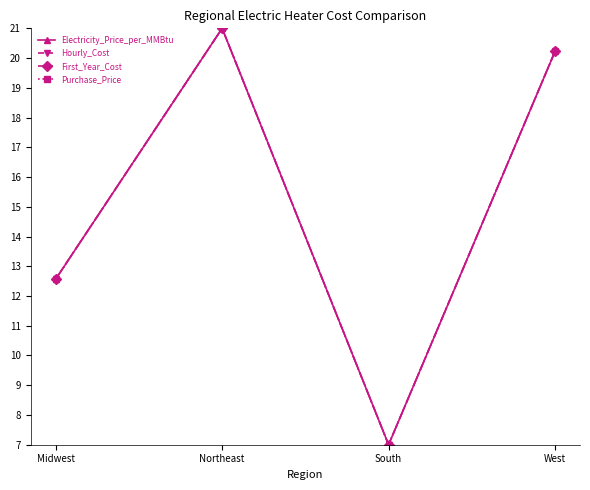

Count the number of categories in the chart.

4